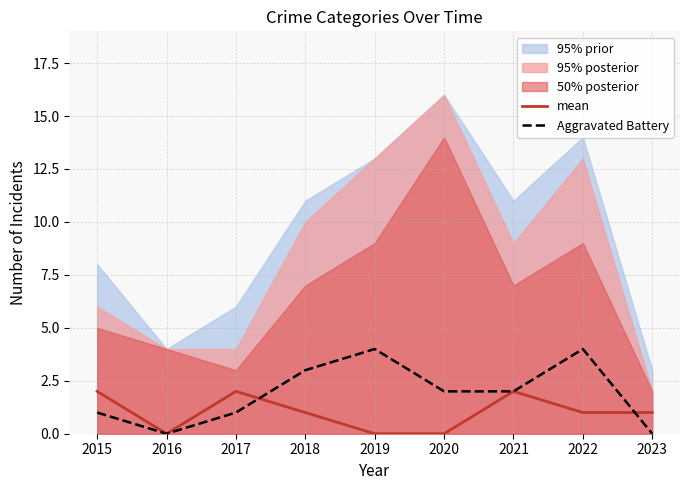

Is the value of Aggravated Battery at 2017 greater than the value of mean at 2019?

Yes